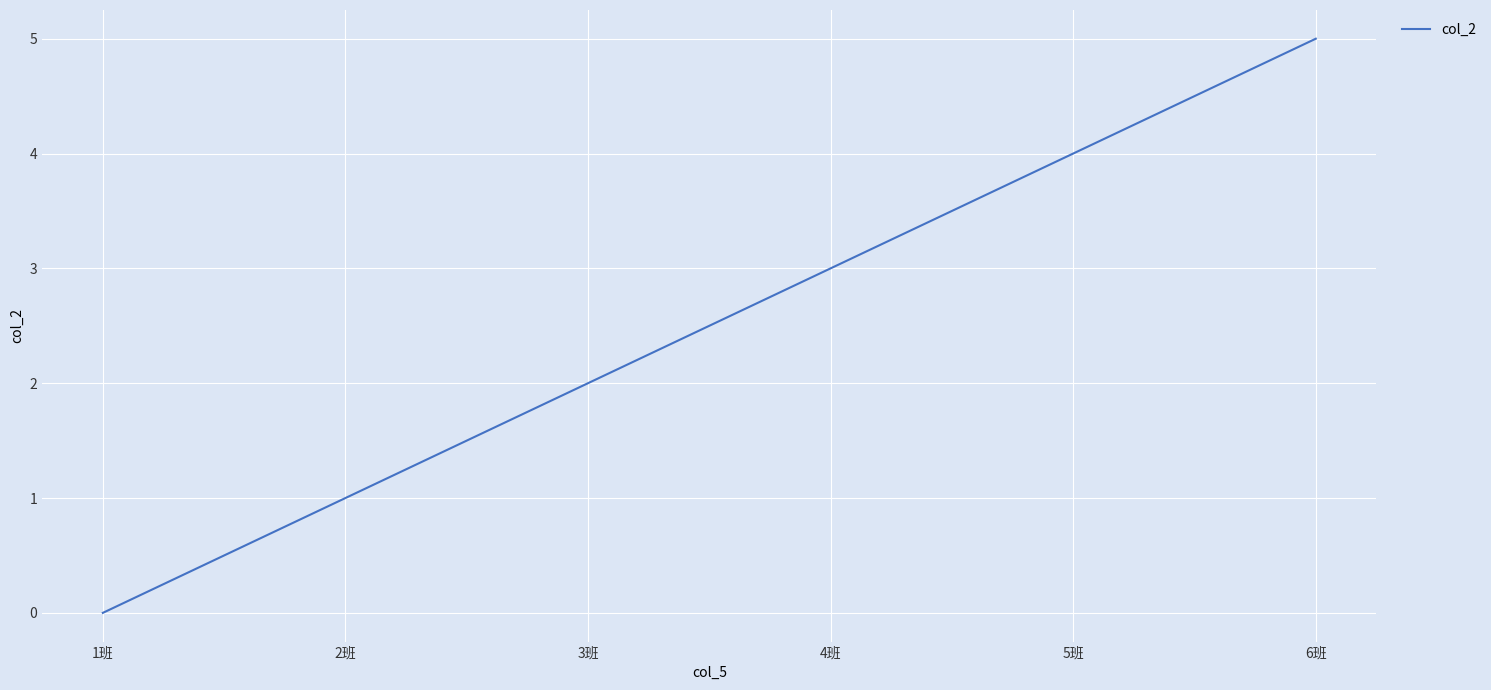

How many distinct data groups are displayed?

1